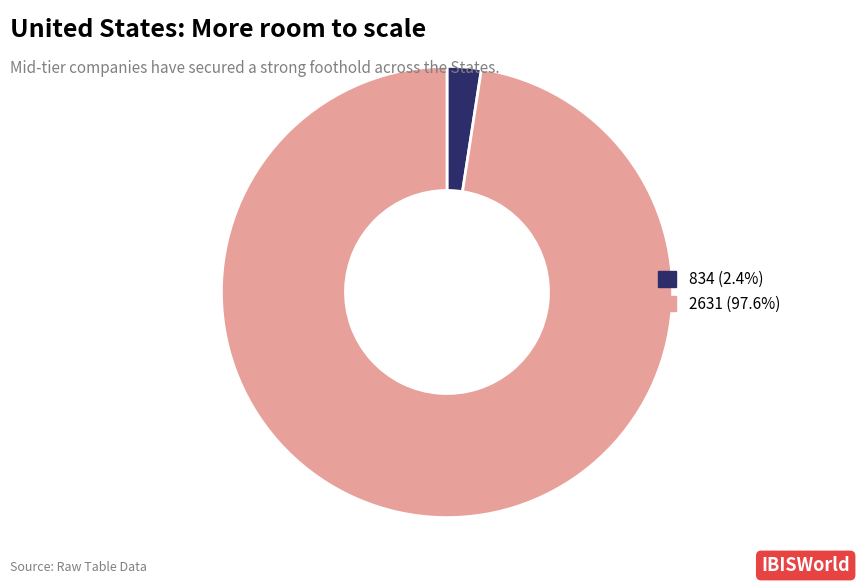

Combined, do 834 and 2631 account for over 50%?

Yes